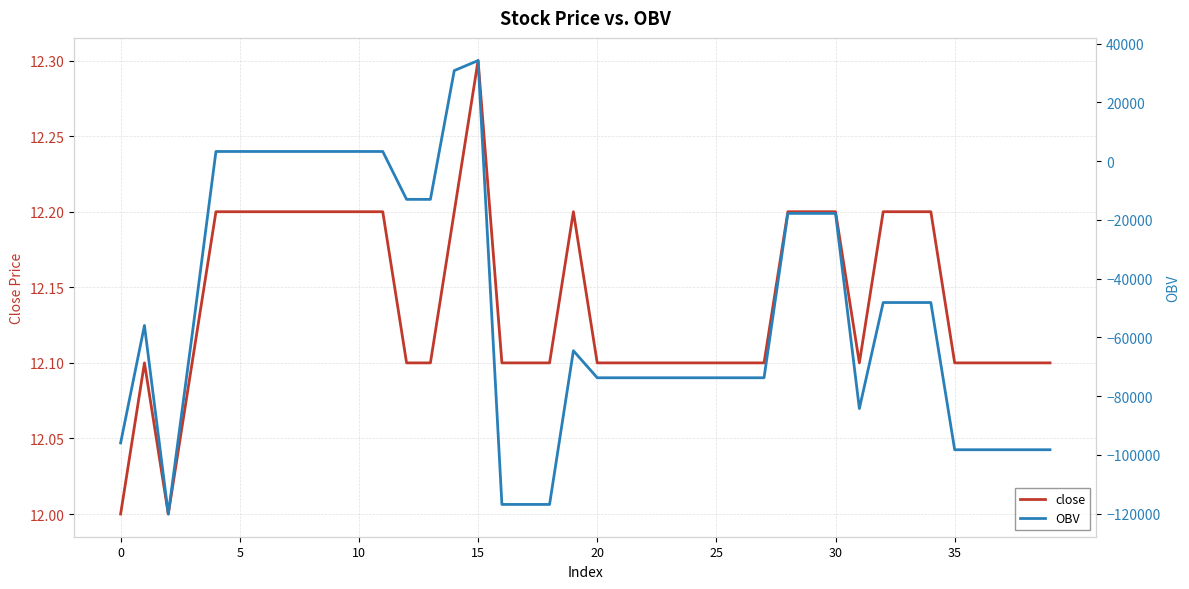

How many categories are shown in the chart?

40